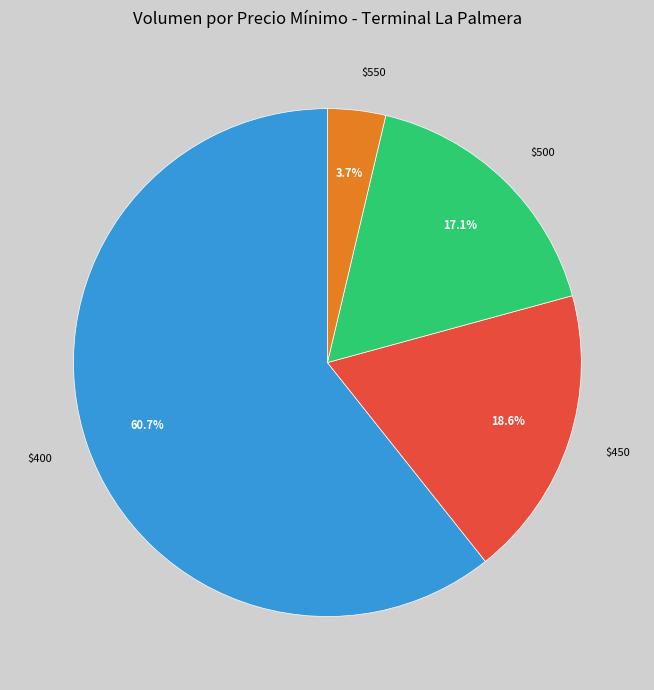

What is the smallest slice in the pie chart?

$550